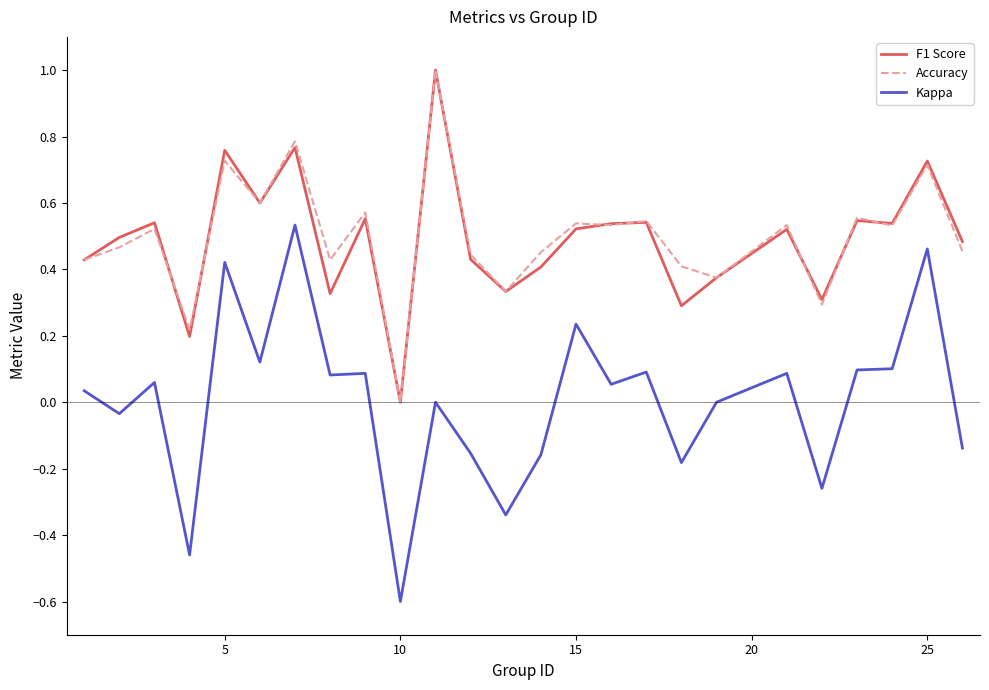

What is the minimum value shown in the chart?

-0.6